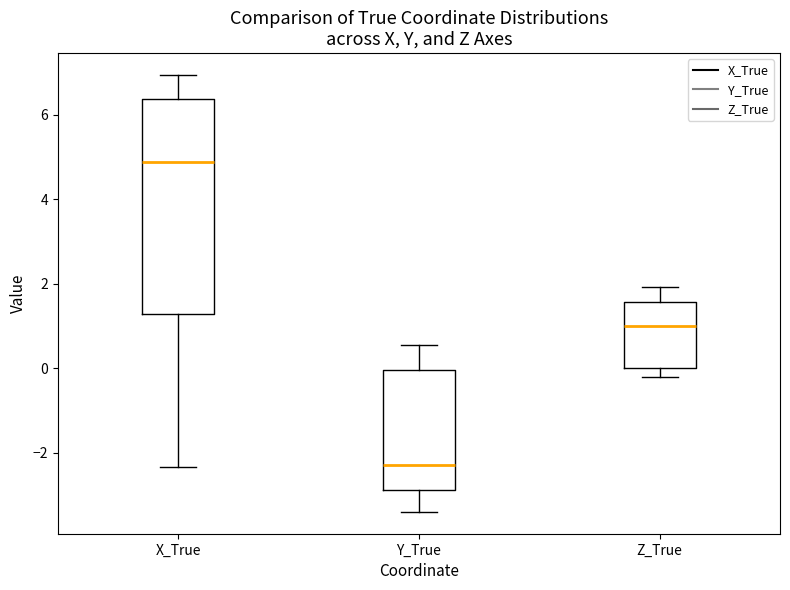

Which box has the highest median line?

X_True